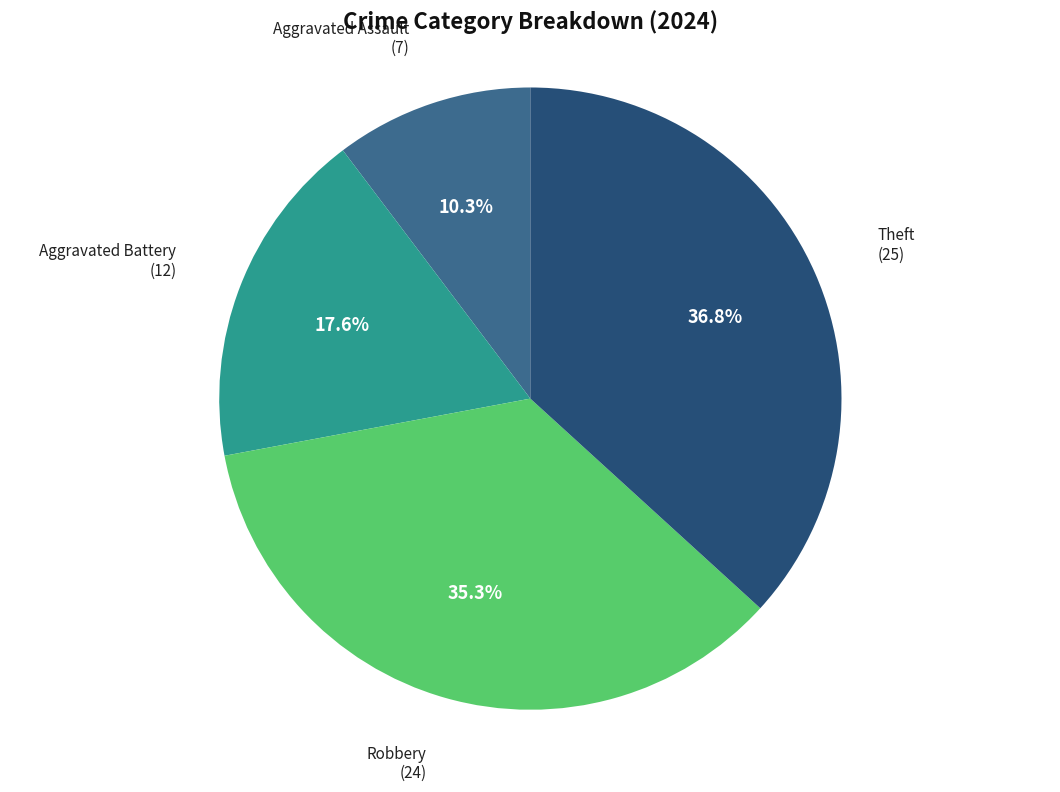

Does any single category account for the majority?

No